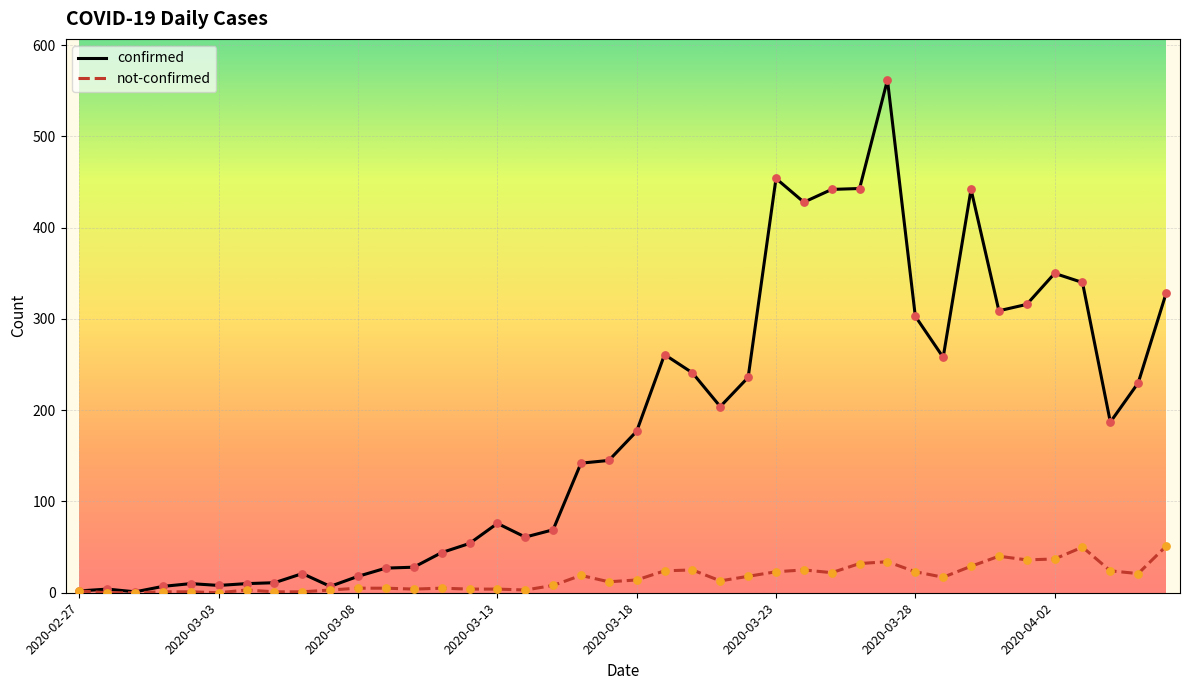

Which series has the largest range (max minus min)?

confirmed